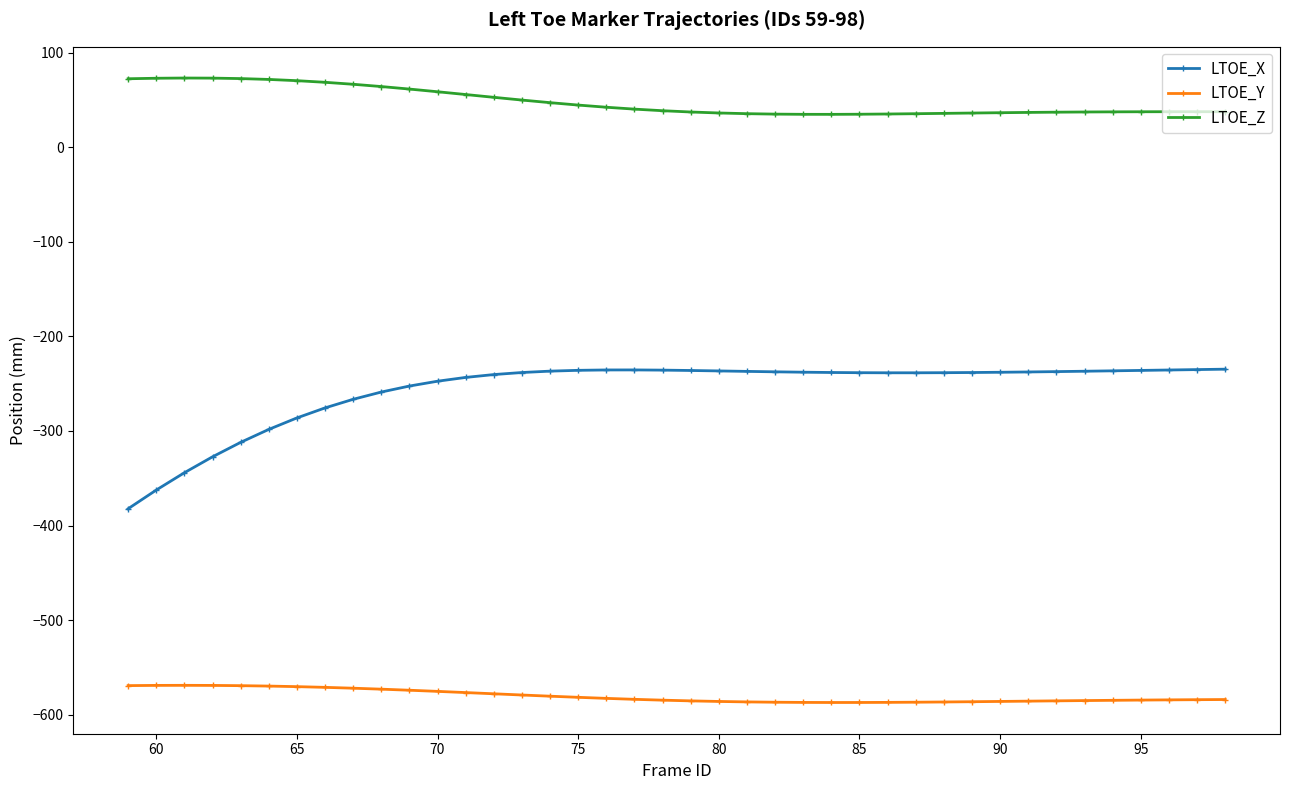

Which series has the largest range (max minus min)?

LTOE_X